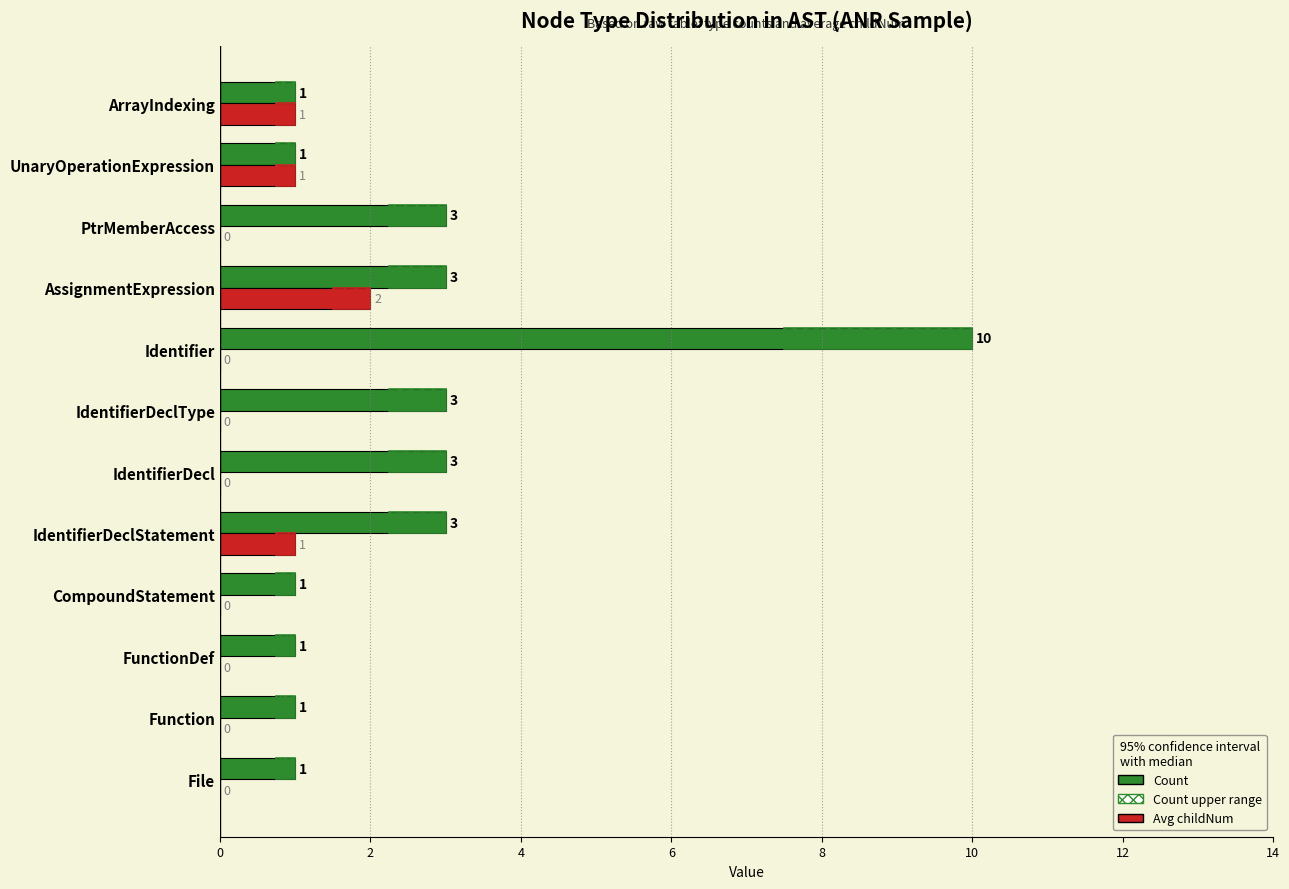

How many bars are there in each group?

2